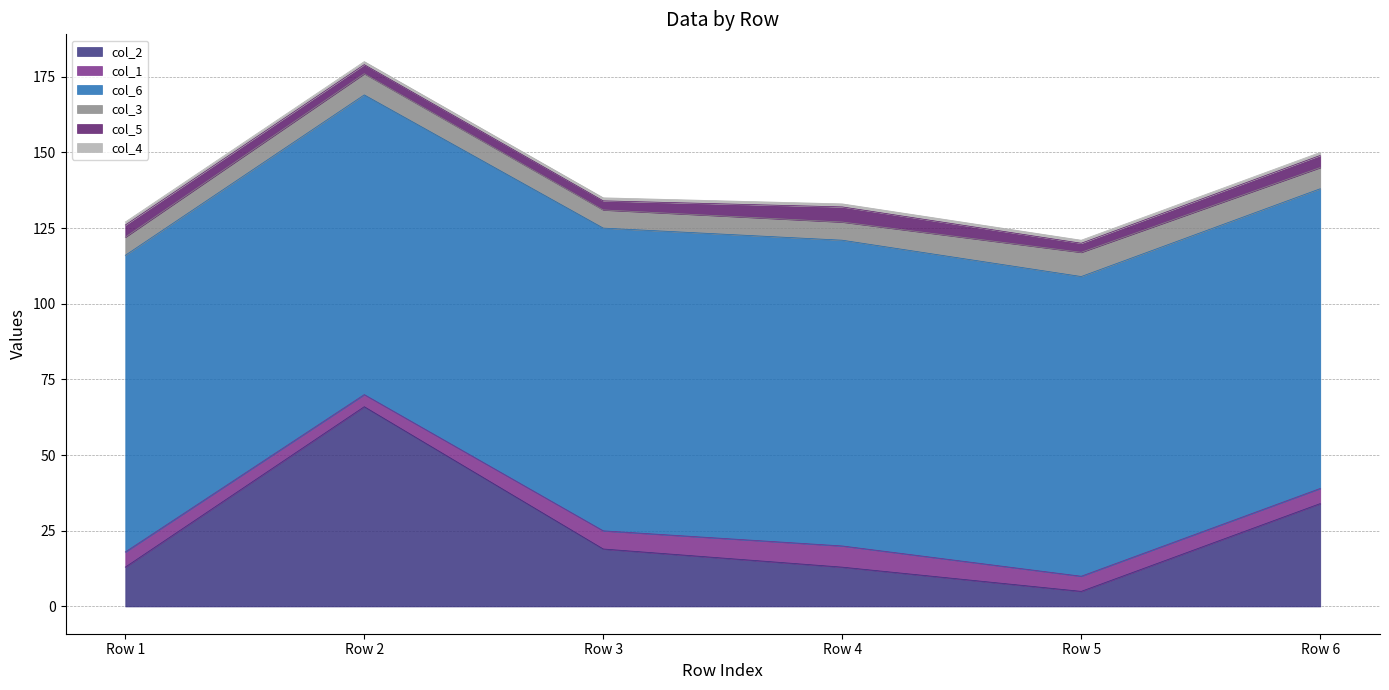

At which category does col_3 reach its first local peak?

Row 2